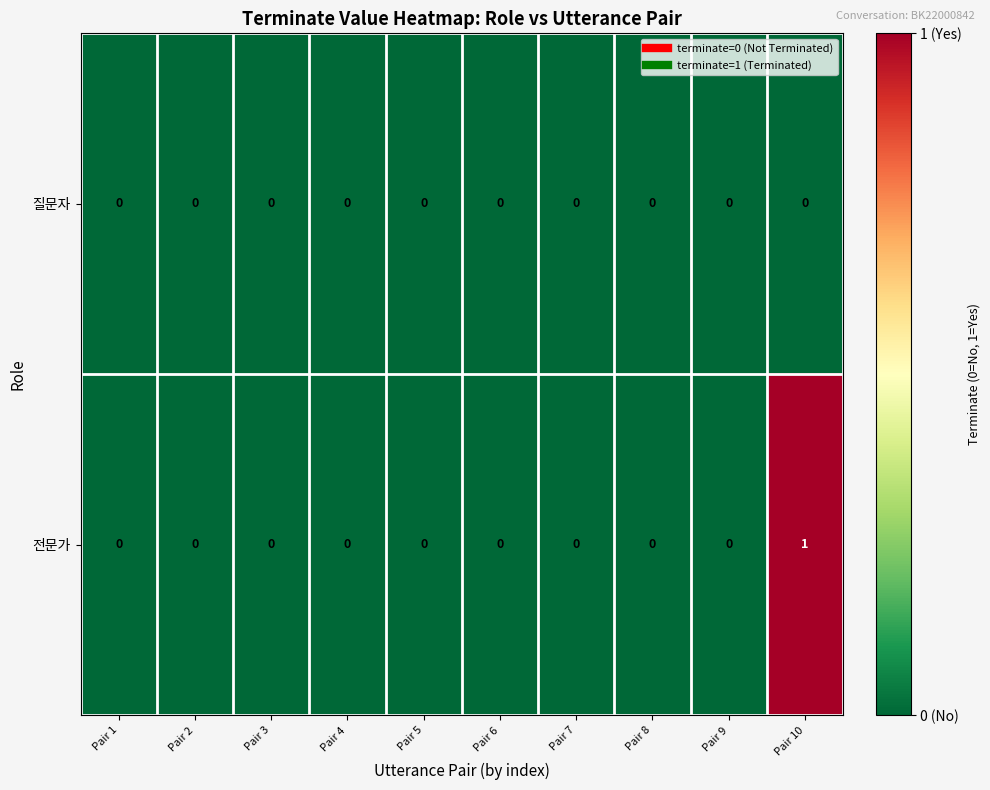

Count the number of categories in the chart.

10